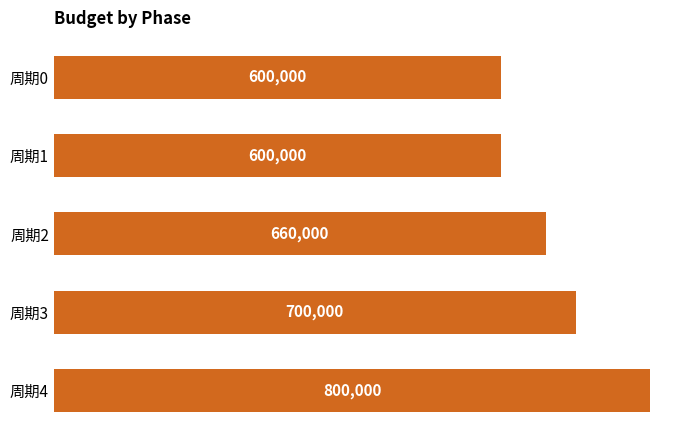

What is the difference between the maximum and minimum values?

200000